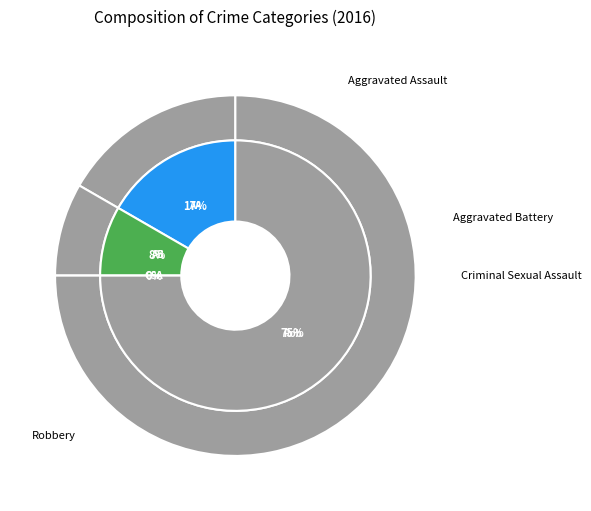

What is the change in value from Aggravated Assault to Robbery?

+7